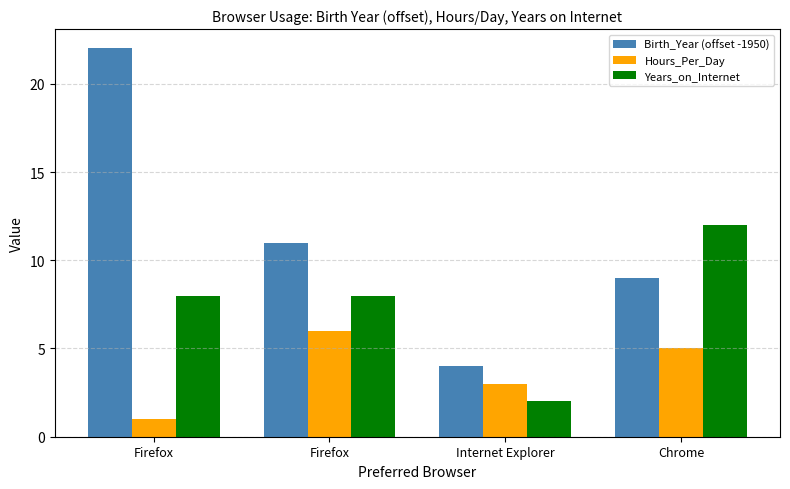

Is it true that Birth_Year (offset -1950) equals 1 at Internet Explorer?

False